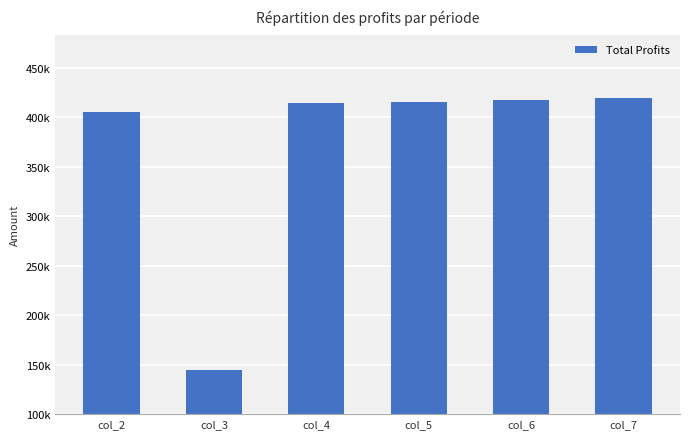

Reading left to right, extract all data points from this chart.

405074.0	144077.6	413894.3	415713.5	416932.7	419558.6